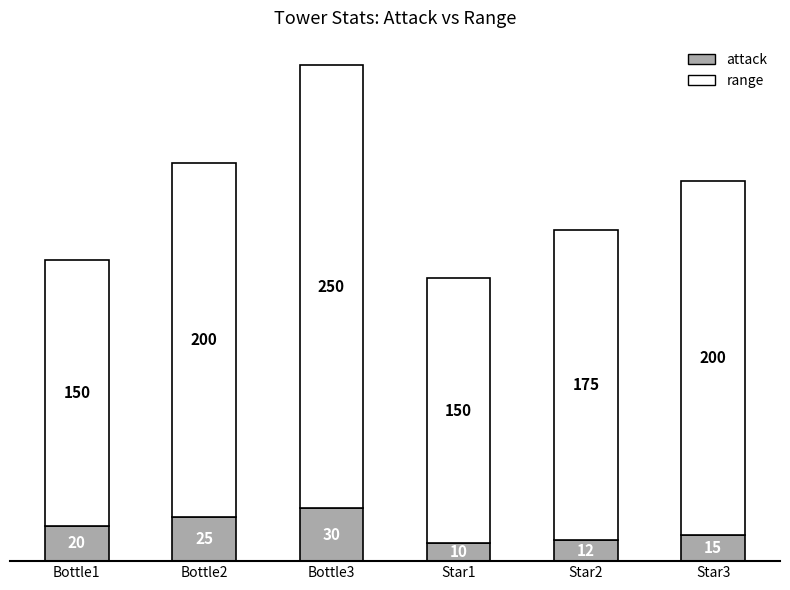

At which label does attack reach its minimum?

Star1